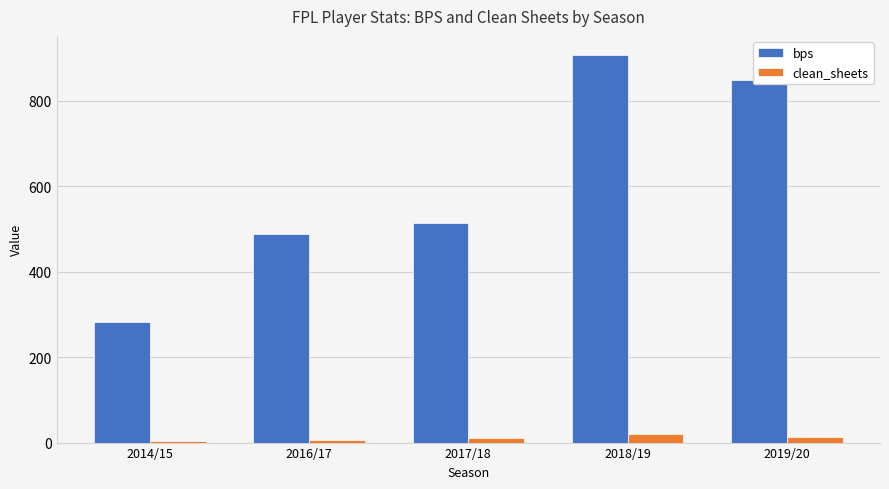

Which series has the largest range (max minus min)?

bps